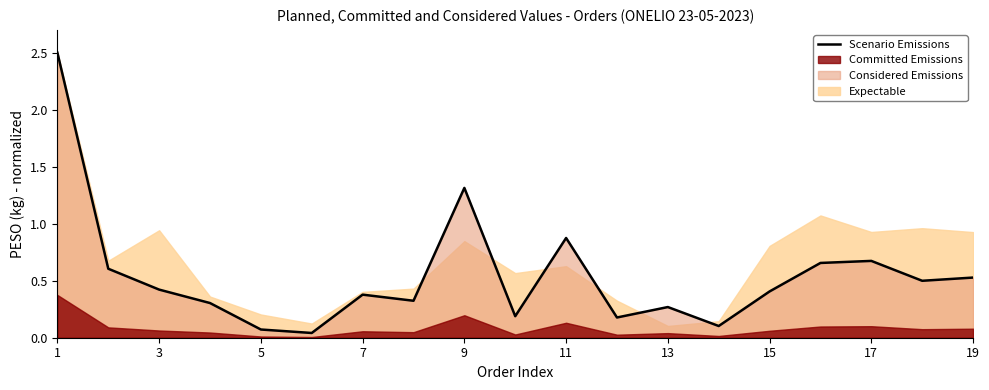

How many points are higher than both their immediate neighbors (excluding endpoints)?

5